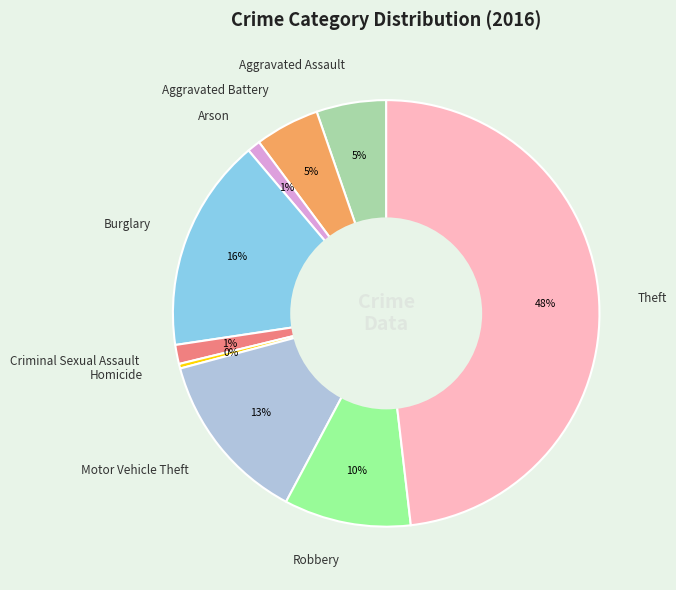

Does Motor Vehicle Theft represent more than half of the total?

No